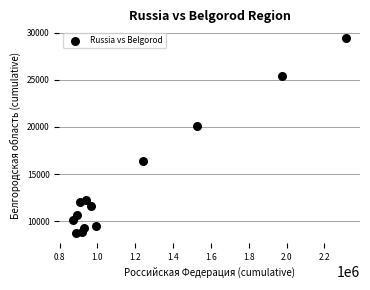

What Y value in the scatter plot is closest to 19075?

20117